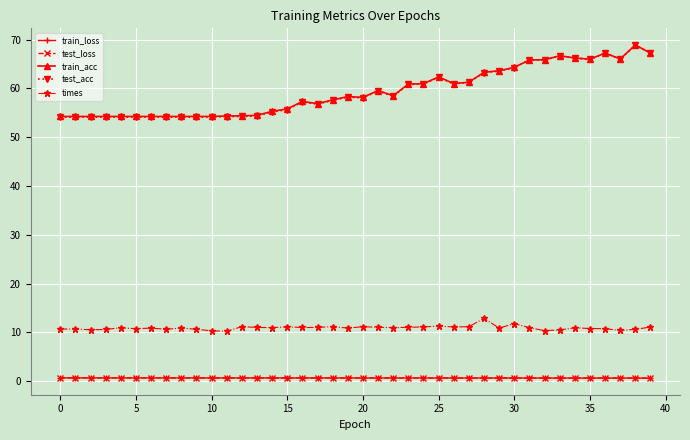

True or false: test_loss and test_acc cross at least once.

False